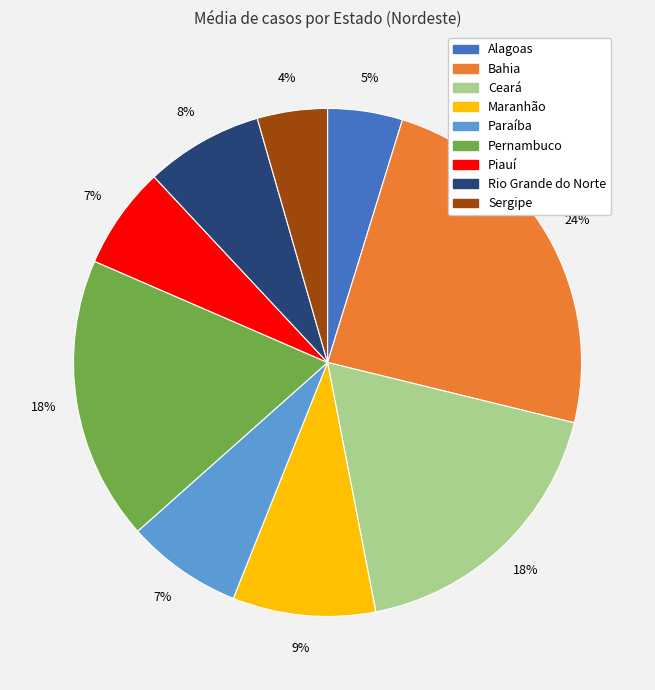

To the nearest percent, what is the difference between the largest and smallest slice percentages?

20%